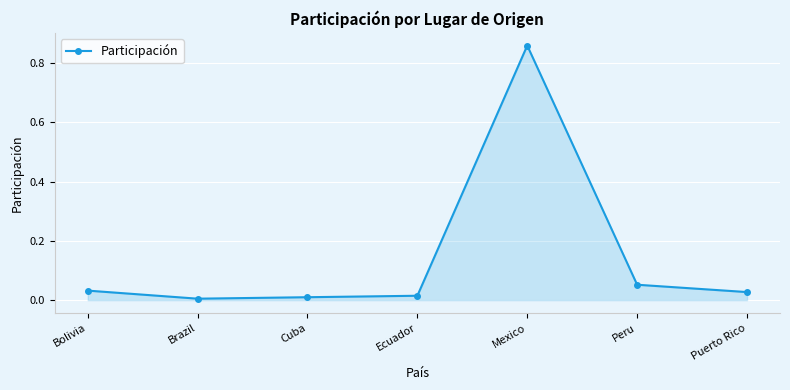

Between Bolivia and Peru, which is larger?

Peru